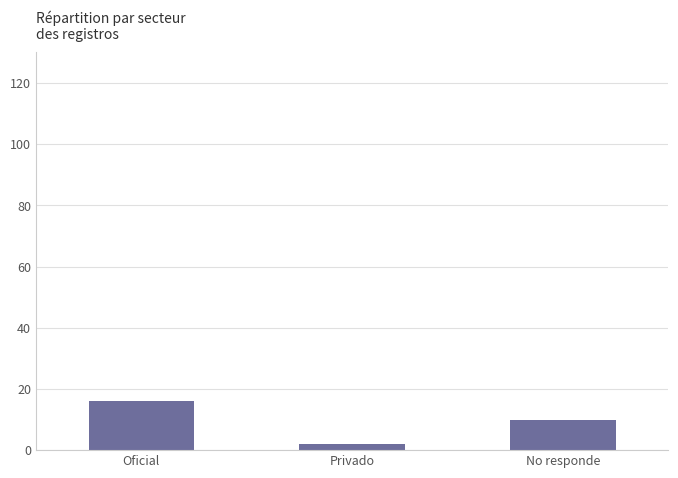

Rank the categories by value from highest to lowest.

Oficial, No responde, Privado